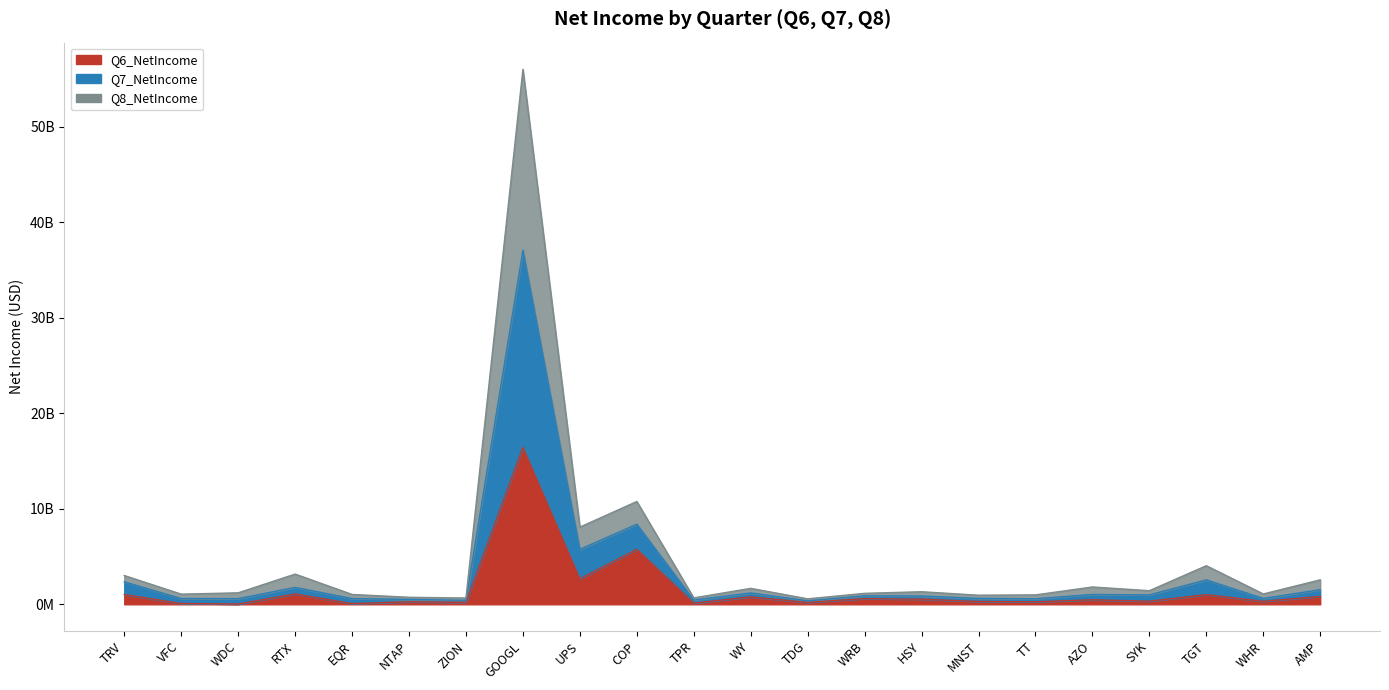

True or false: Q7_NetIncome has more than 1 interior local peaks.

True